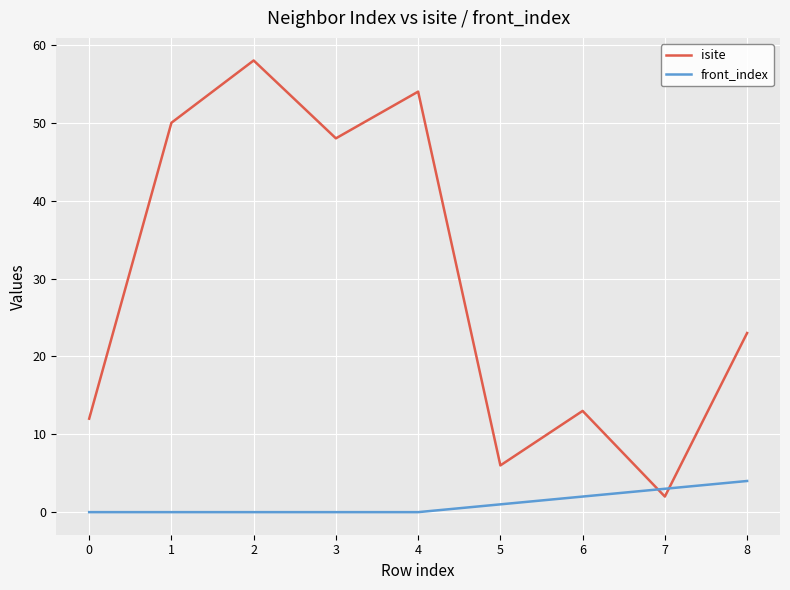

The isite series shows 84 at 2. True or false?

False